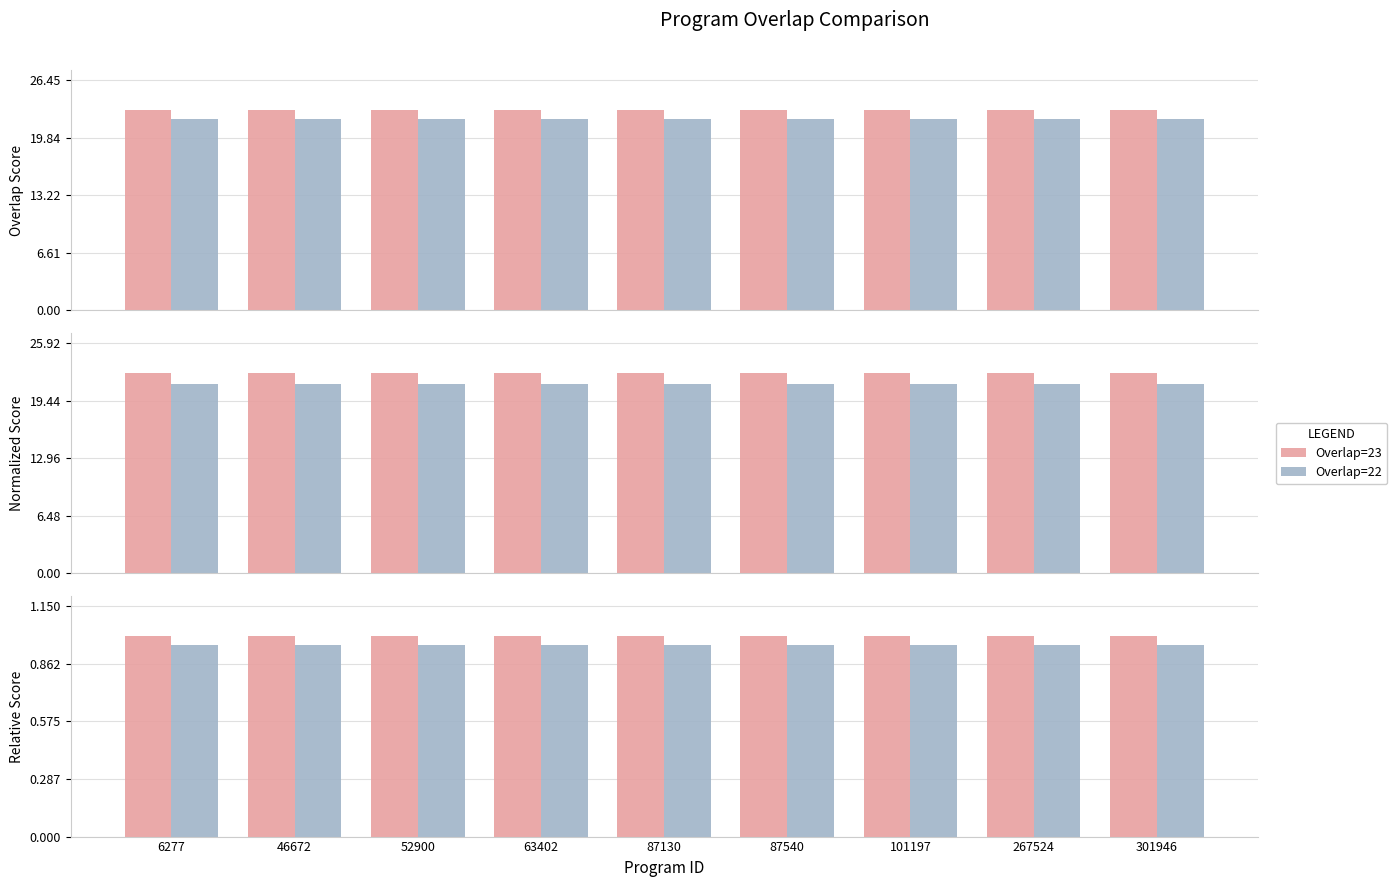

The value of Overlap=23 at 87130 is 0.3. True or false?

False